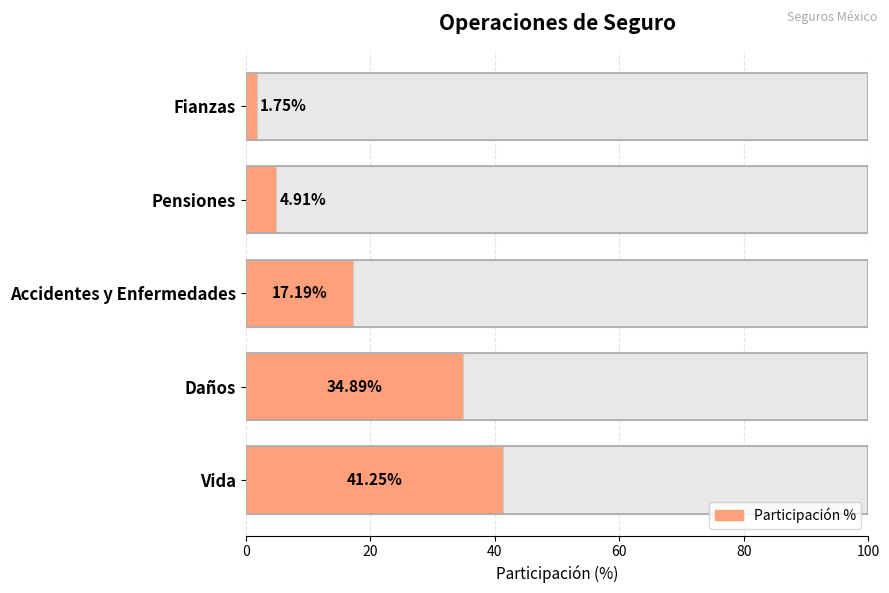

Reading right to left, extract all data points from this chart.

41.2	34.9	17.2	4.9	1.8